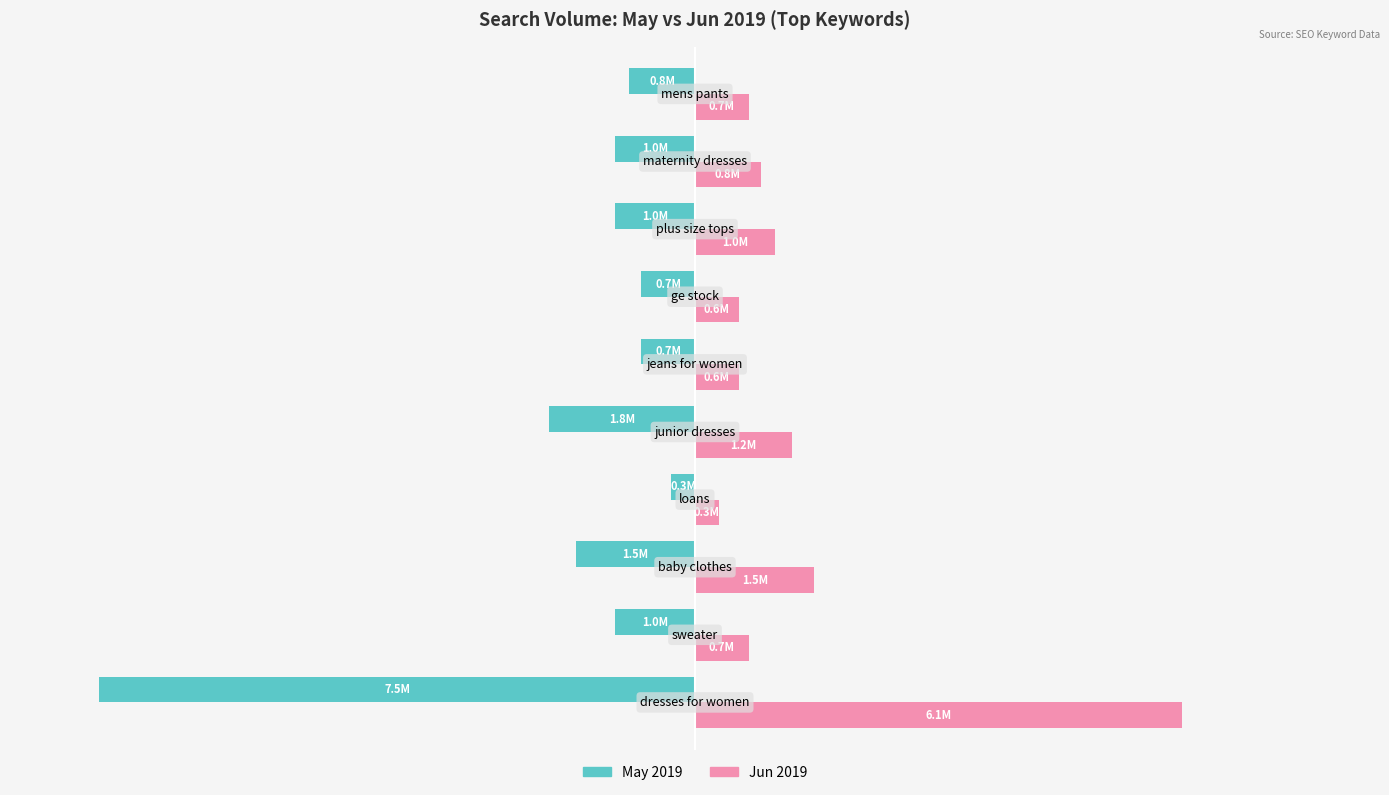

Rank the series by their maximum value, from lowest to highest.

May 2019, Jun 2019